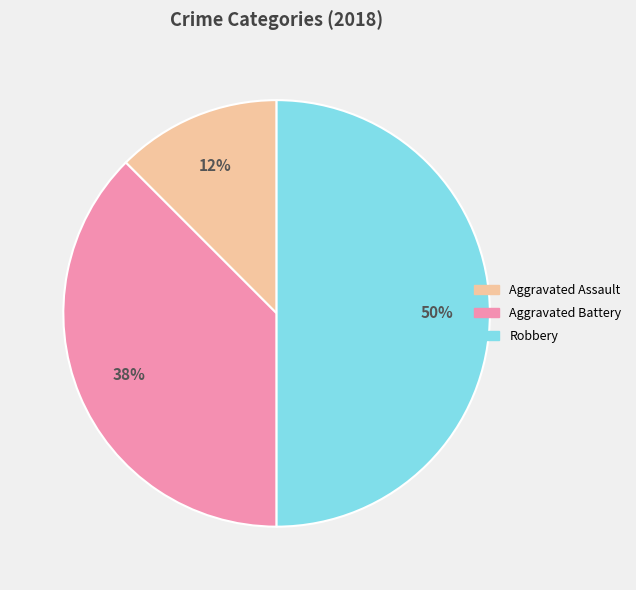

How many segments does this pie chart have?

3